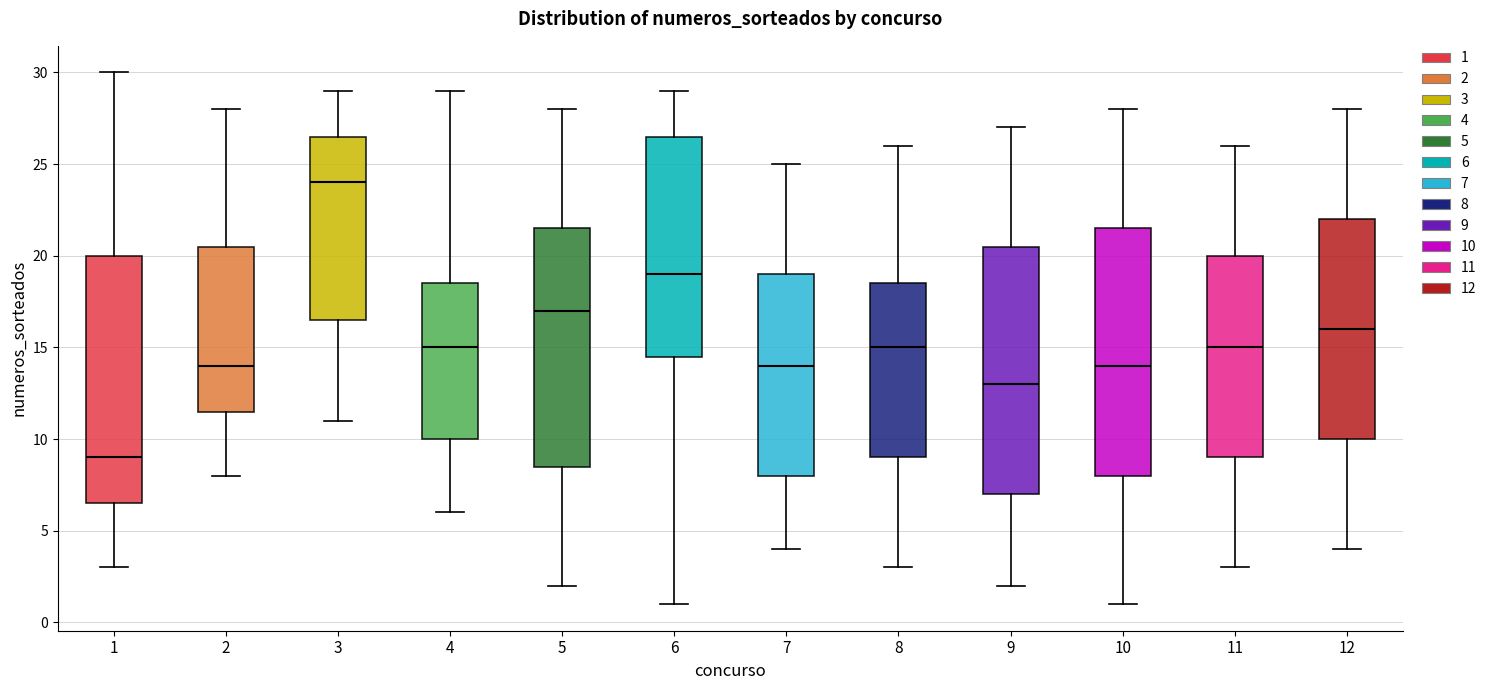

Where is the lower edge of the box at x = 2 on the y-axis? The values are not printed on the chart, so give them approximately, as read against the axis.

11.5